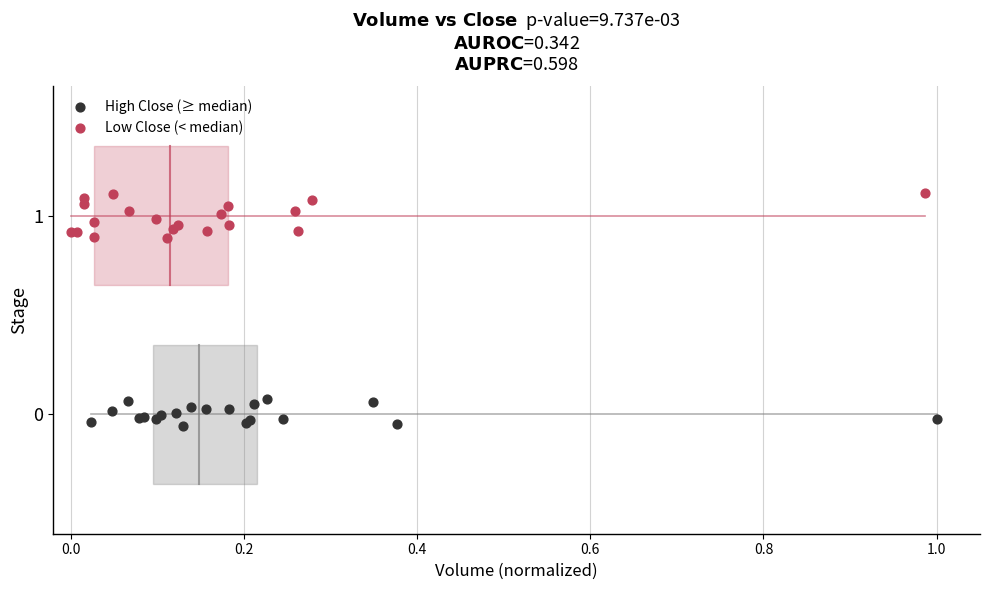

Which series has the largest Y range (max minus min)?

Low Close (< median)